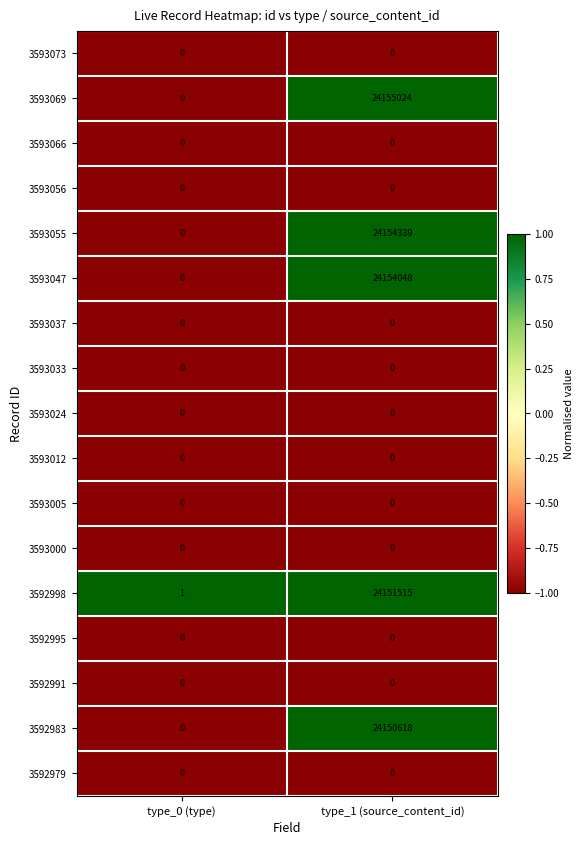

What is the maximum value shown in the chart?

24155024